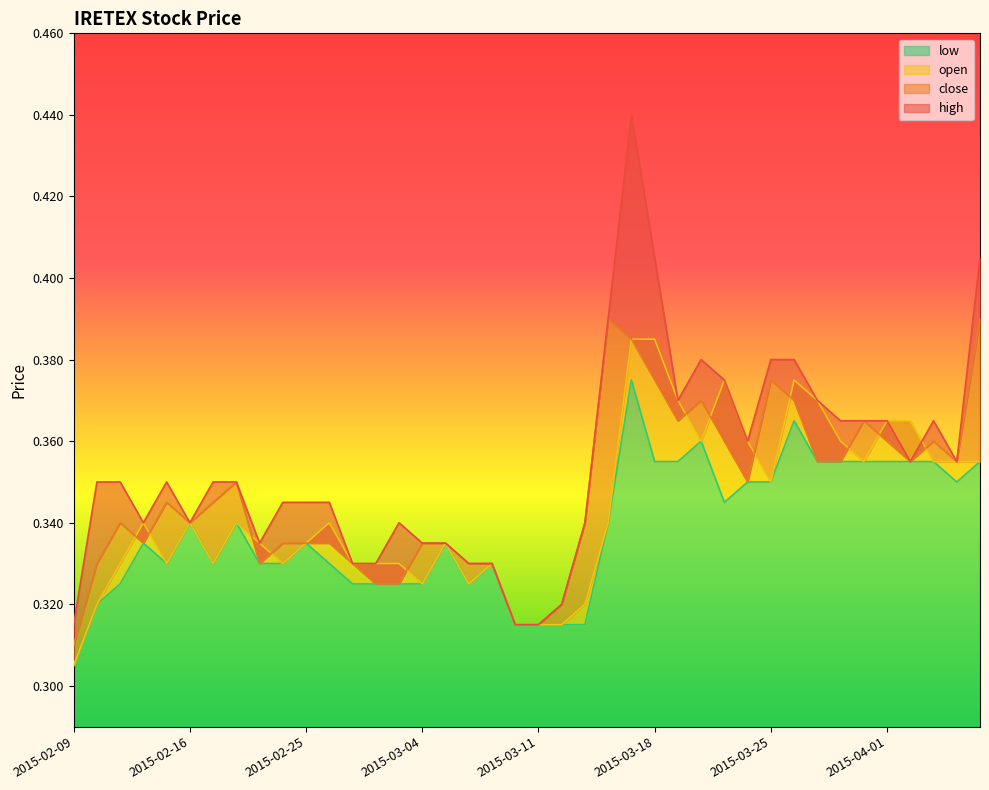

Rank the series by their maximum value, from lowest to highest.

low, open, close, high